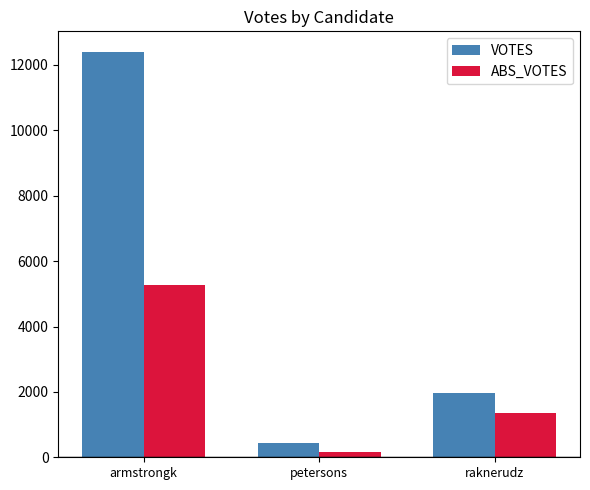

At which label is ABS_VOTES closest to 2727?

raknerudz